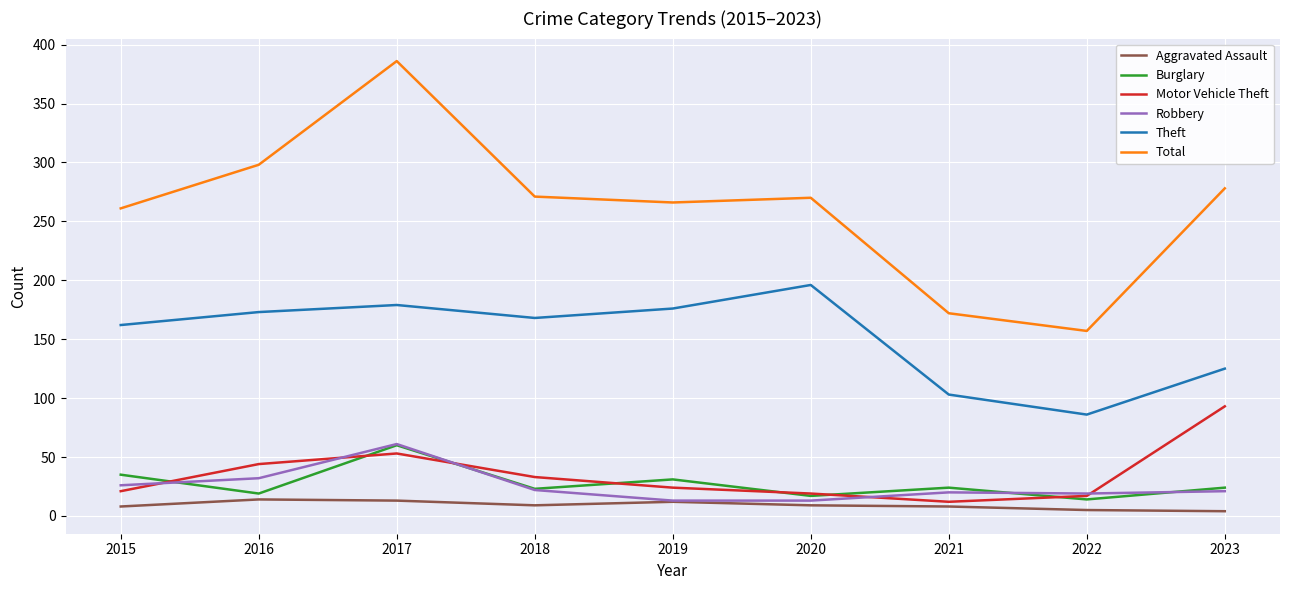

At which category does Burglary reach its first local peak?

2017